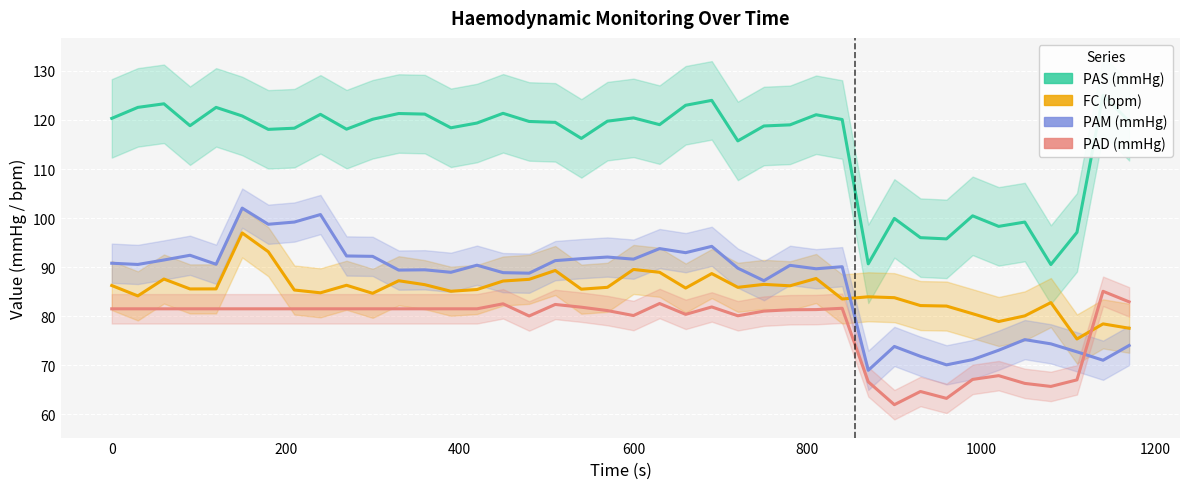

What are all the series names shown in the legend?

PAS, FC, PAM, PAD